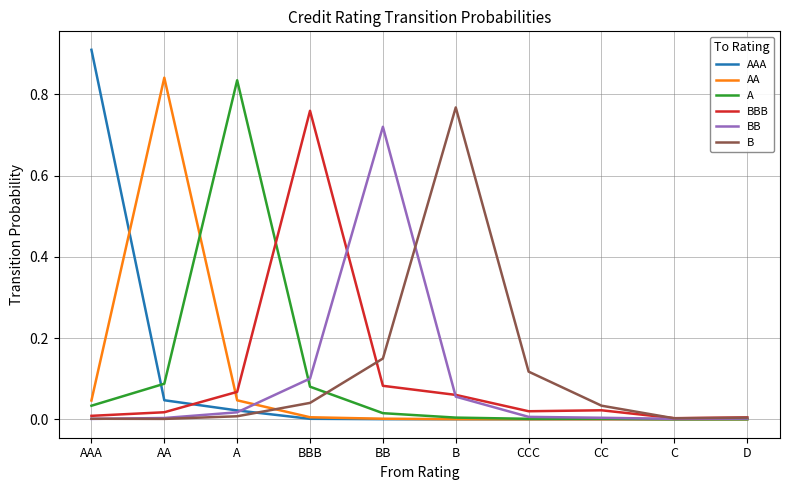

In BB, how many points are lower than both neighbors (excluding endpoints)?

1